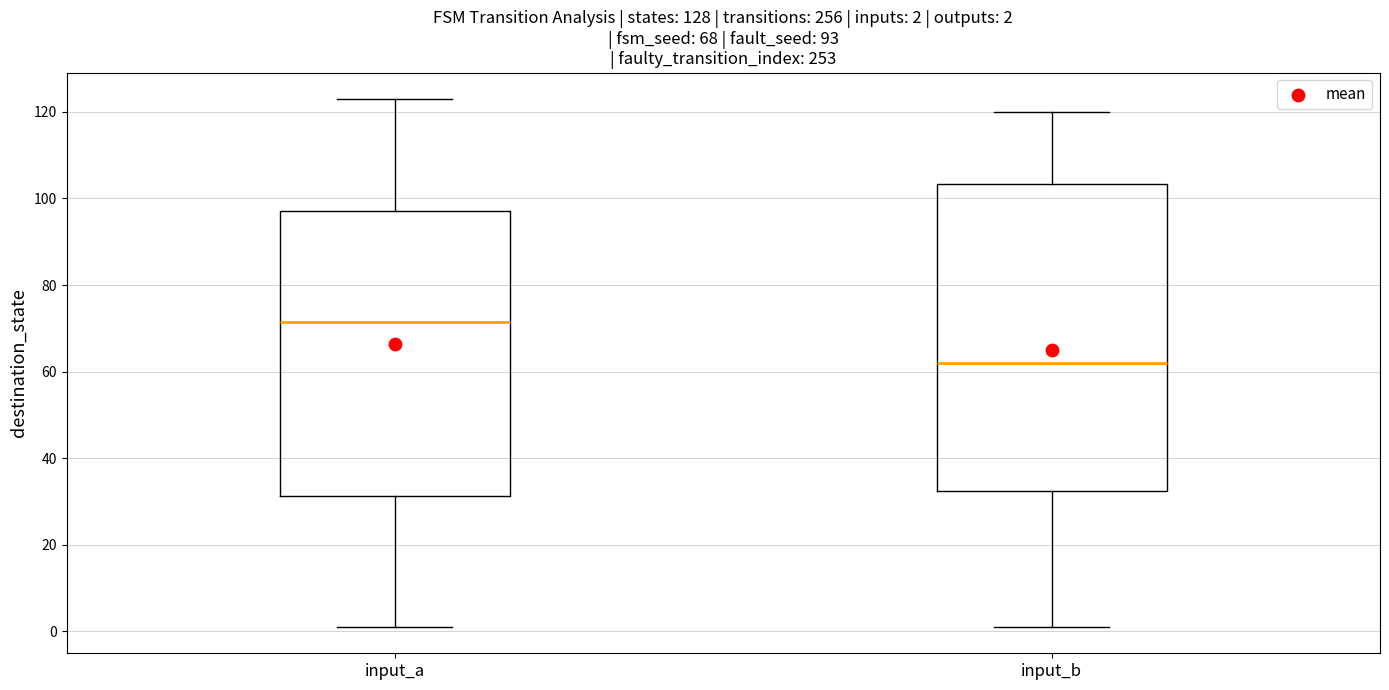

Comparing the boxes themselves (not the whiskers), which one is the tallest?

input_b